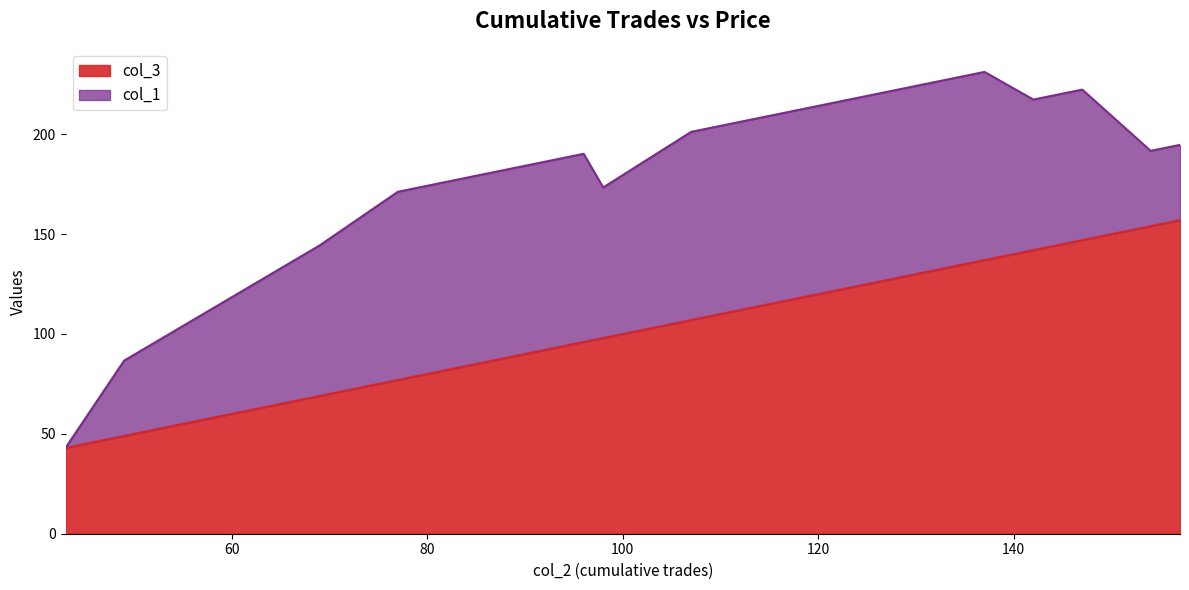

What is the greatest value displayed?

157